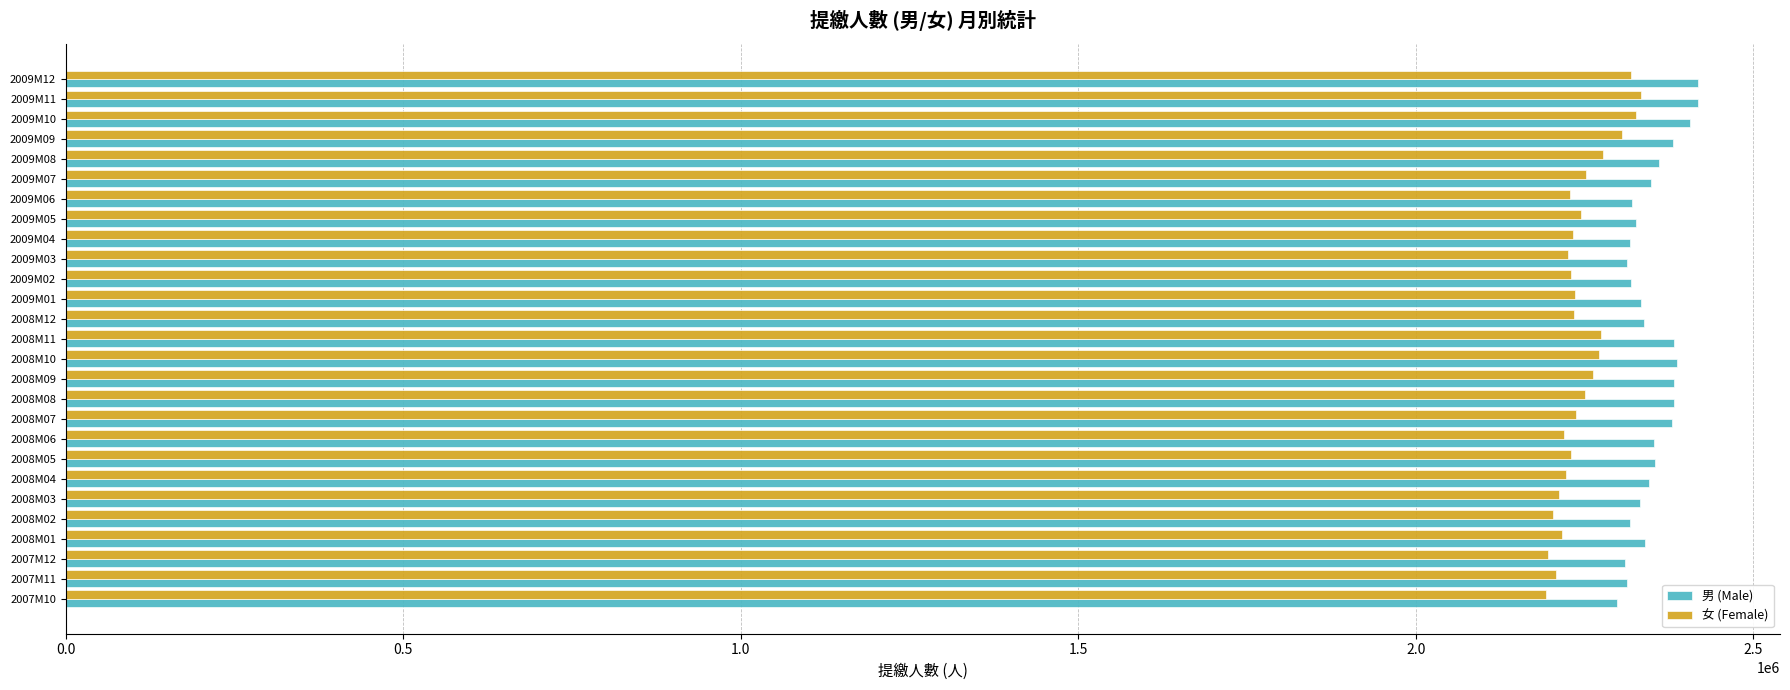

What is the difference between the highest and lowest values at 2009M10?

80503